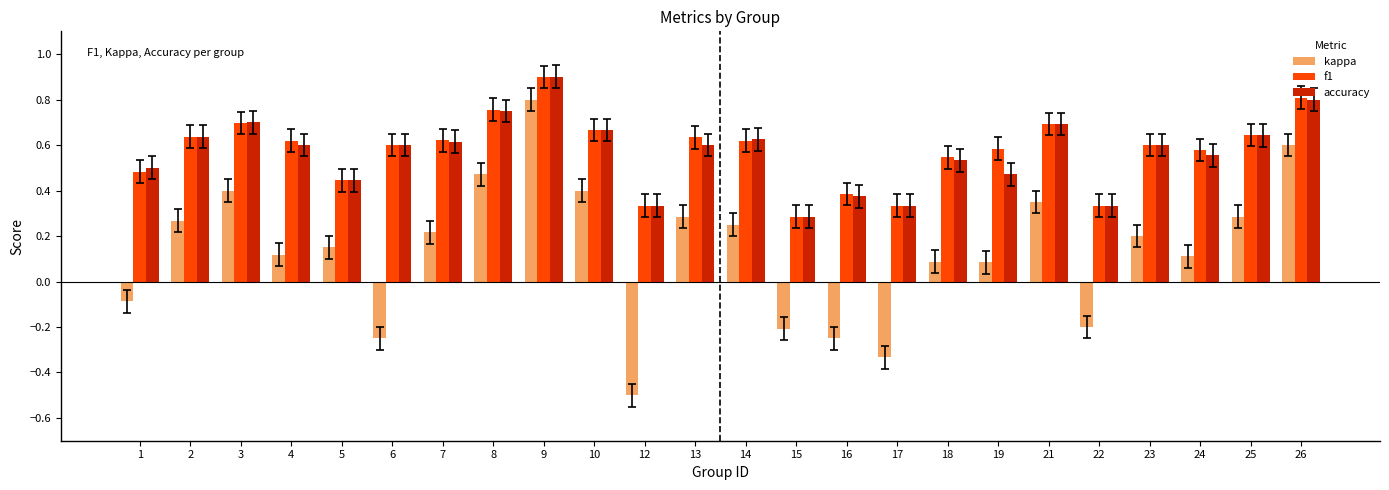

Where does the kappa series first go above 0?

2